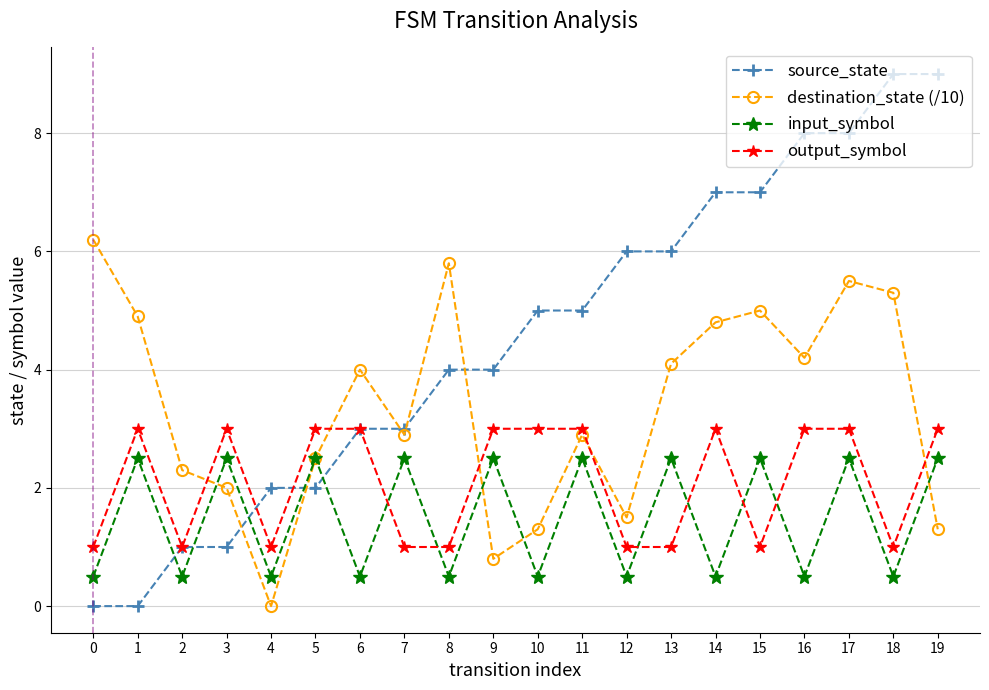

Reading left to right, list all the values displayed in this chart.

source_state: 0=0.0	1=0.0	2=1.0	3=1.0	4=2.0	5=2.0	6=3.0	7=3.0	8=4.0	9=4.0	10=5.0	11=5.0	12=6.0	13=6.0	14=7.0	15=7.0	16=8.0	17=8.0	18=9.0	19=9.0
destination_state (/10): 0=6.2	1=4.9	2=2.3	3=2.0	4=0.0	5=2.5	6=4.0	7=2.9	8=5.8	9=0.8	10=1.3	11=2.9	12=1.5	13=4.1	14=4.8	15=5.0	16=4.2	17=5.5	18=5.3	19=1.3
input_symbol: 0=0.5	1=2.5	2=0.5	3=2.5	4=0.5	5=2.5	6=0.5	7=2.5	8=0.5	9=2.5	10=0.5	11=2.5	12=0.5	13=2.5	14=0.5	15=2.5	16=0.5	17=2.5	18=0.5	19=2.5
output_symbol: 0=1.0	1=3.0	2=1.0	3=3.0	4=1.0	5=3.0	6=3.0	7=1.0	8=1.0	9=3.0	10=3.0	11=3.0	12=1.0	13=1.0	14=3.0	15=1.0	16=3.0	17=3.0	18=1.0	19=3.0